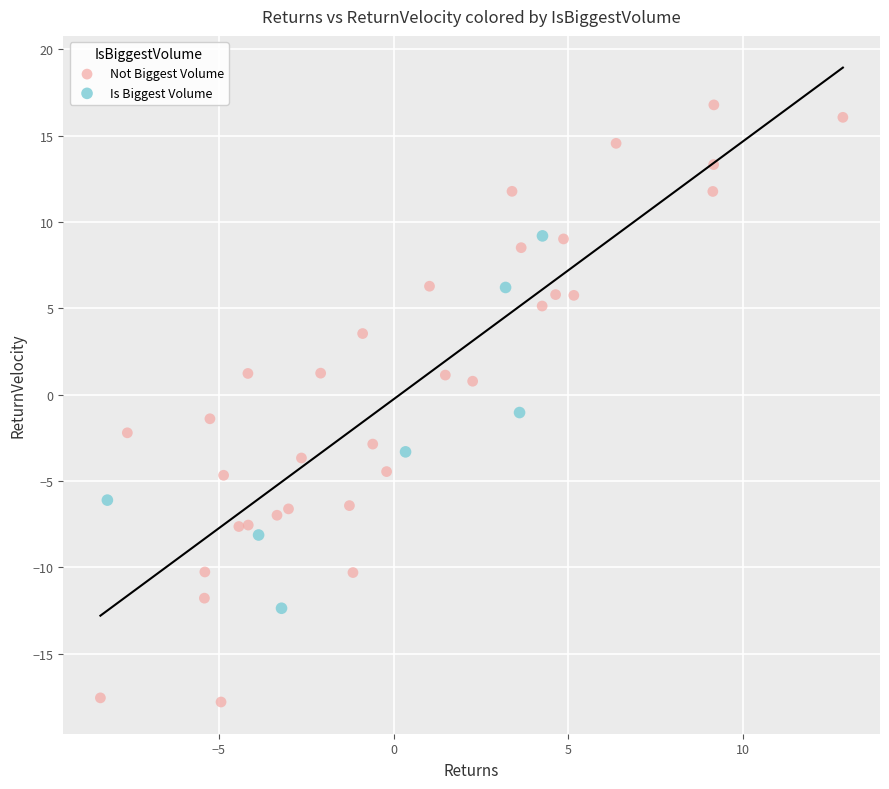

Which series contains the highest Y value?

Not Biggest Volume